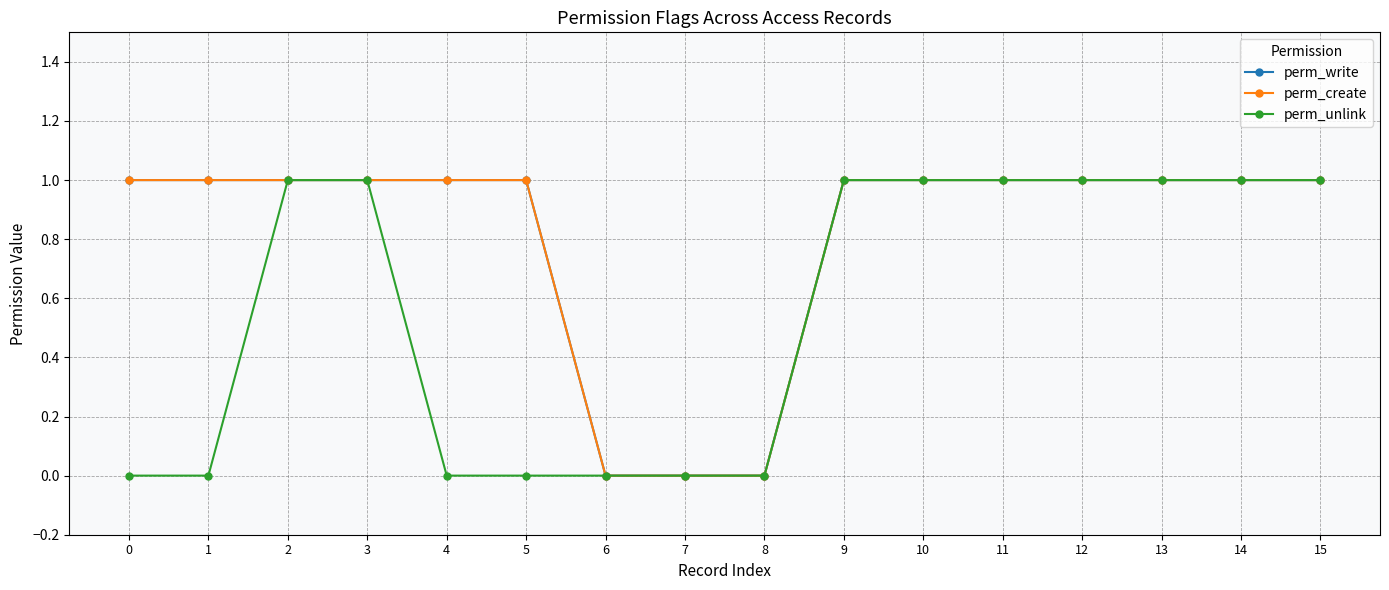

Which series changed the most between 3 and 15?

perm_write